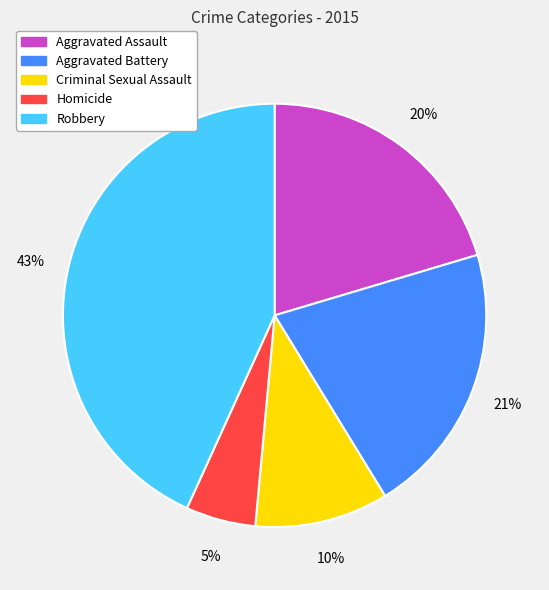

What is the largest slice in the pie chart?

Robbery